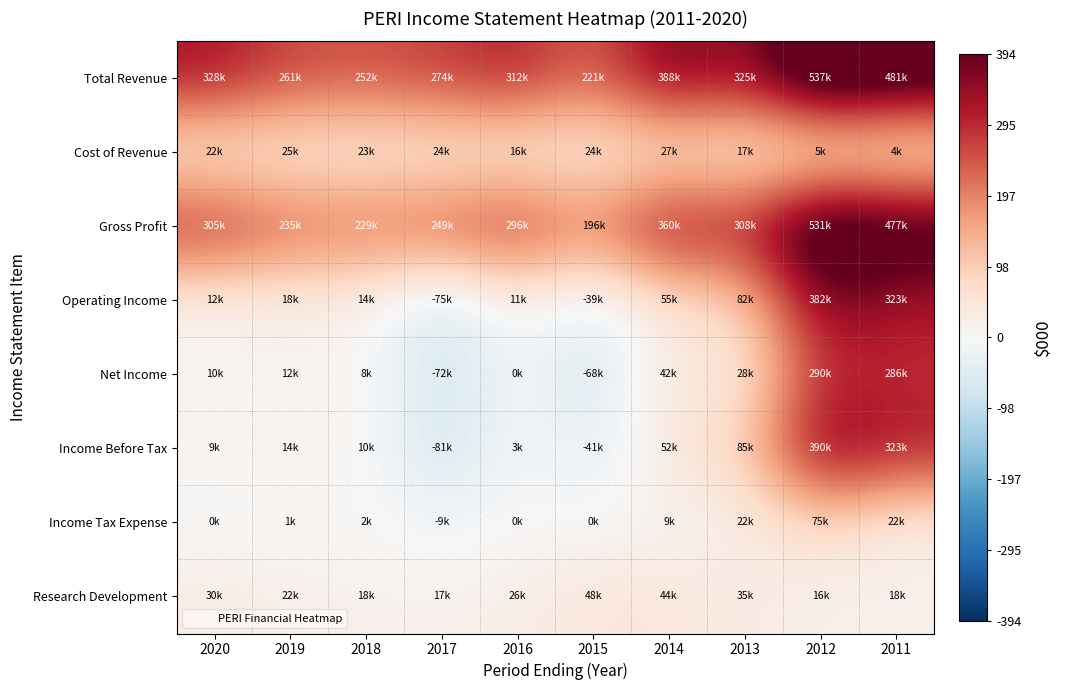

What is the difference between the highest and lowest values at 2011?

477500